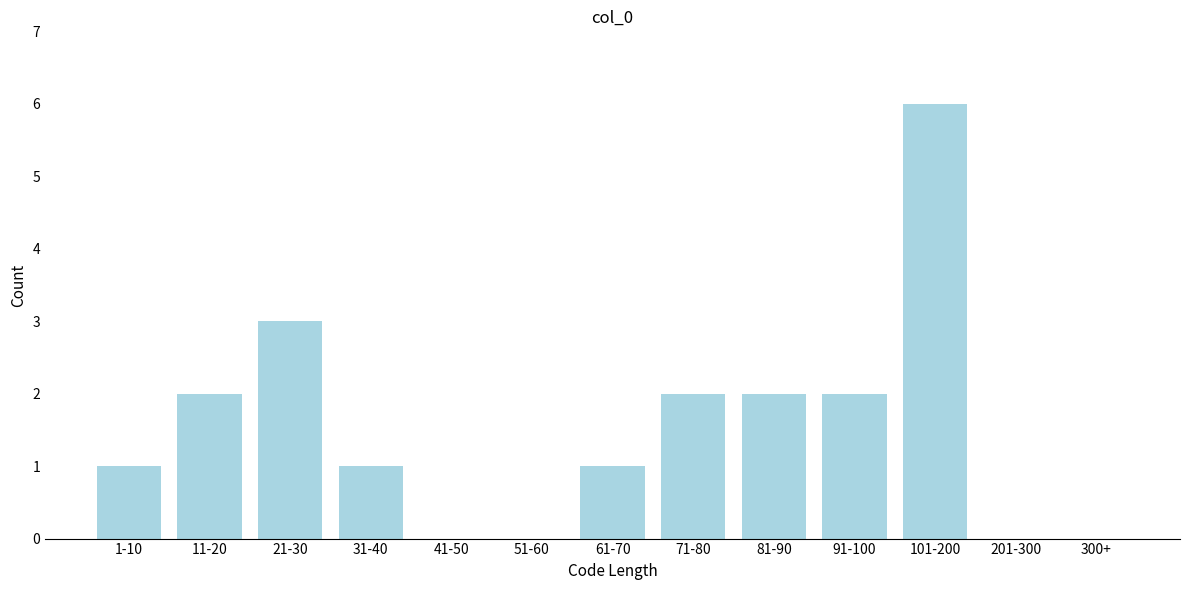

Reading right to left, what are all the values shown in this chart?

300+=0	201-300=0	101-200=6	91-100=2	81-90=2	71-80=2	61-70=1	51-60=0	41-50=0	31-40=1	21-30=3	11-20=2	1-10=1